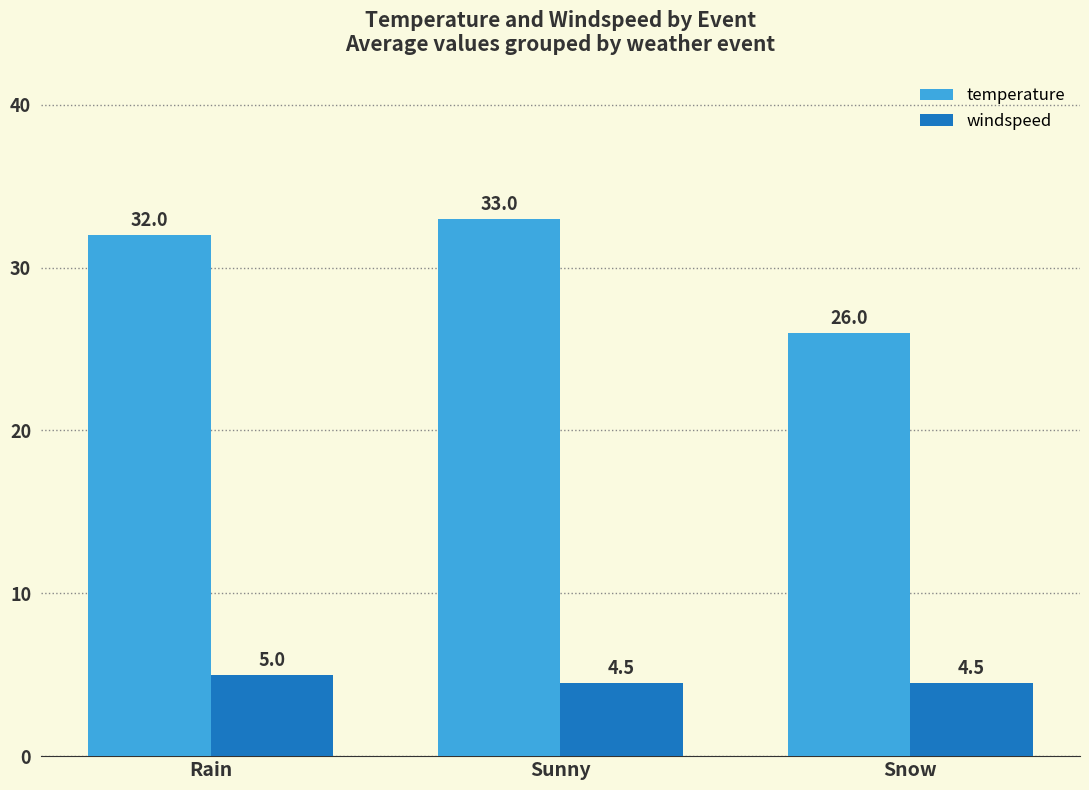

Count the temperature values in the range 26 to 33.

3